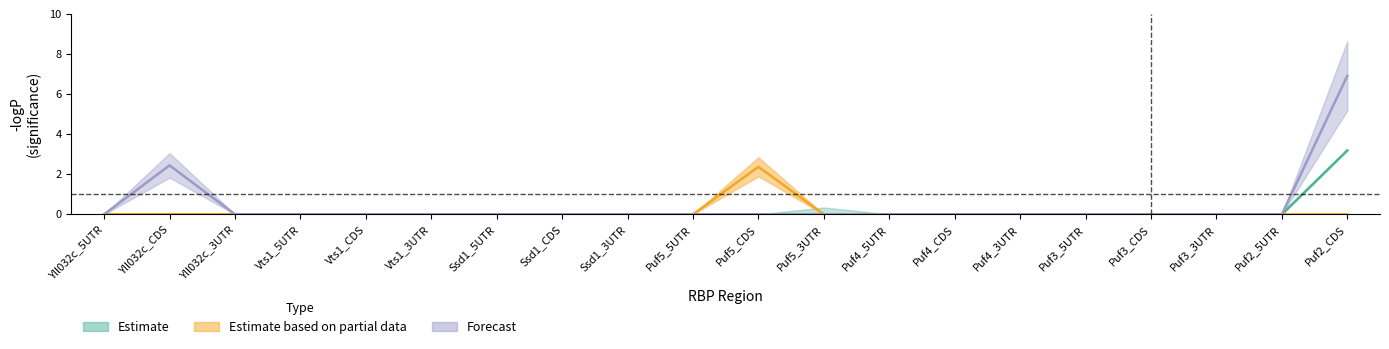

Where is the first local maximum for plasma_membrane_-logP?

Yll032c_CDS